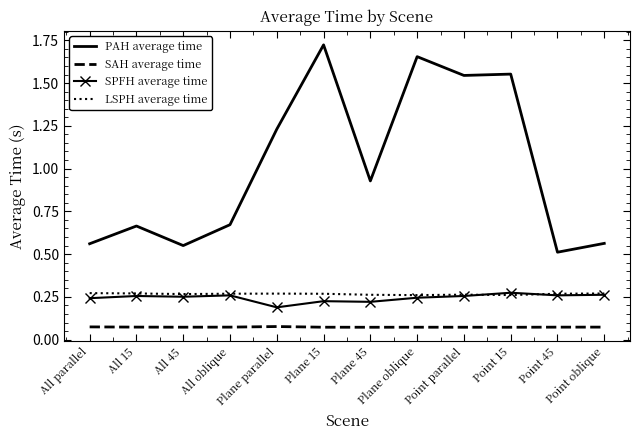

True or false: SPFH average time has a value of 0.4 at Plane 15.

False